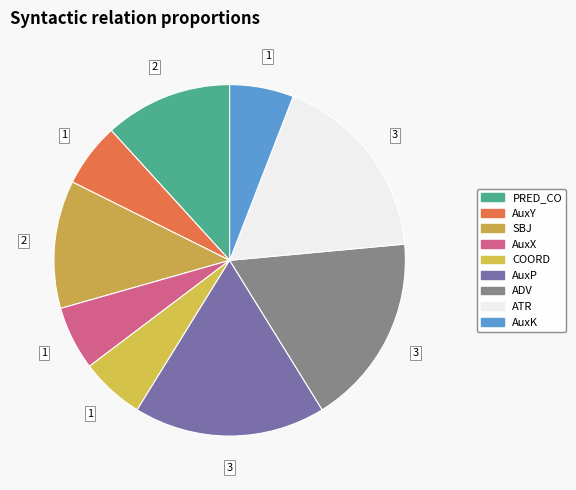

To the nearest percent, what is the difference between the AuxK and ATR slice percentages?

12%